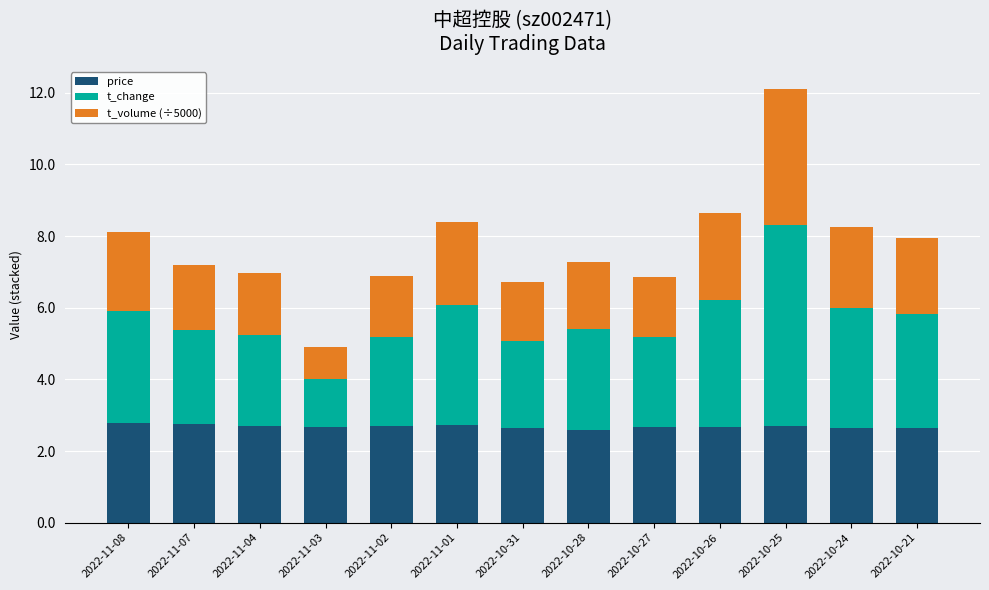

At which category is the sum across all series the highest?

2022-10-25